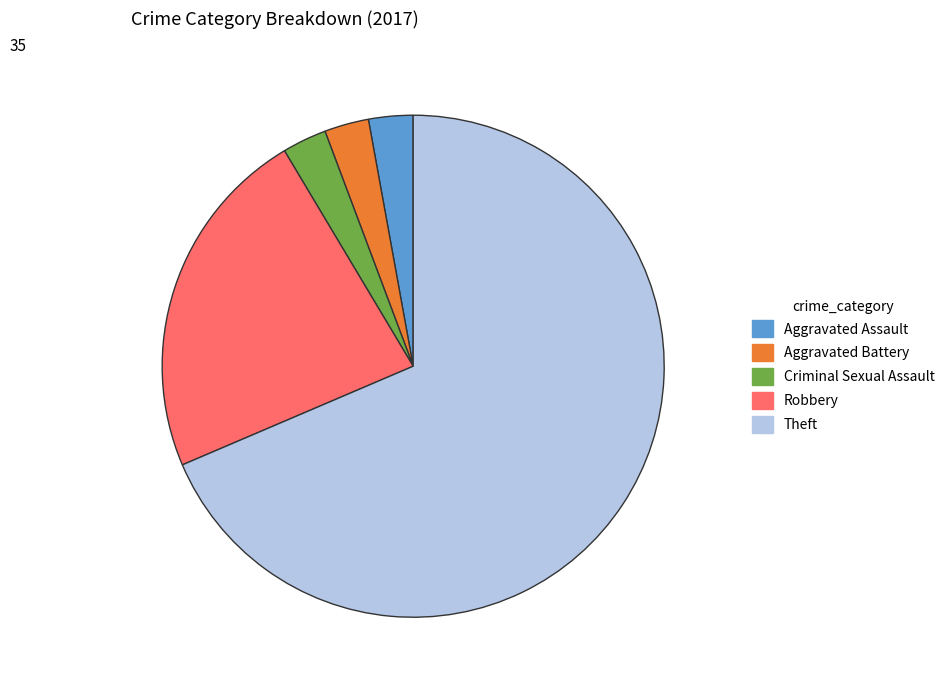

How many segments does this pie chart have?

5